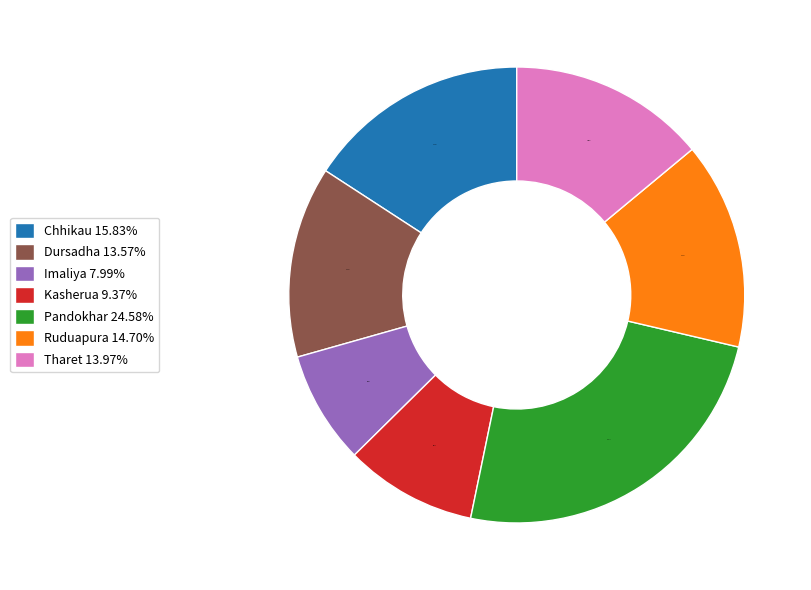

Approximately how many times larger is the value at Dursadha 13.57% compared to Kasherua 9.37%?

1.4